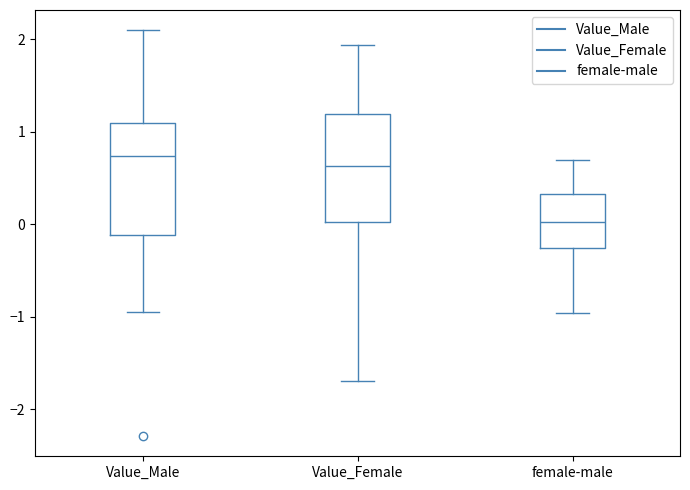

Reading left to right, read every box against the y-axis: the position of its median line, the range the box covers, and the ends of its whiskers. The values are not printed on the chart, so give them approximately, as read against the axis.

Value_Male: median 0.7, box -0.1 to 1.1, whiskers -1.0 to 2.1
Value_Female: median 0.6, box 0.0 to 1.2, whiskers -1.7 to 1.9
female-male: median 0.0, box -0.3 to 0.3, whiskers -1.0 to 0.7